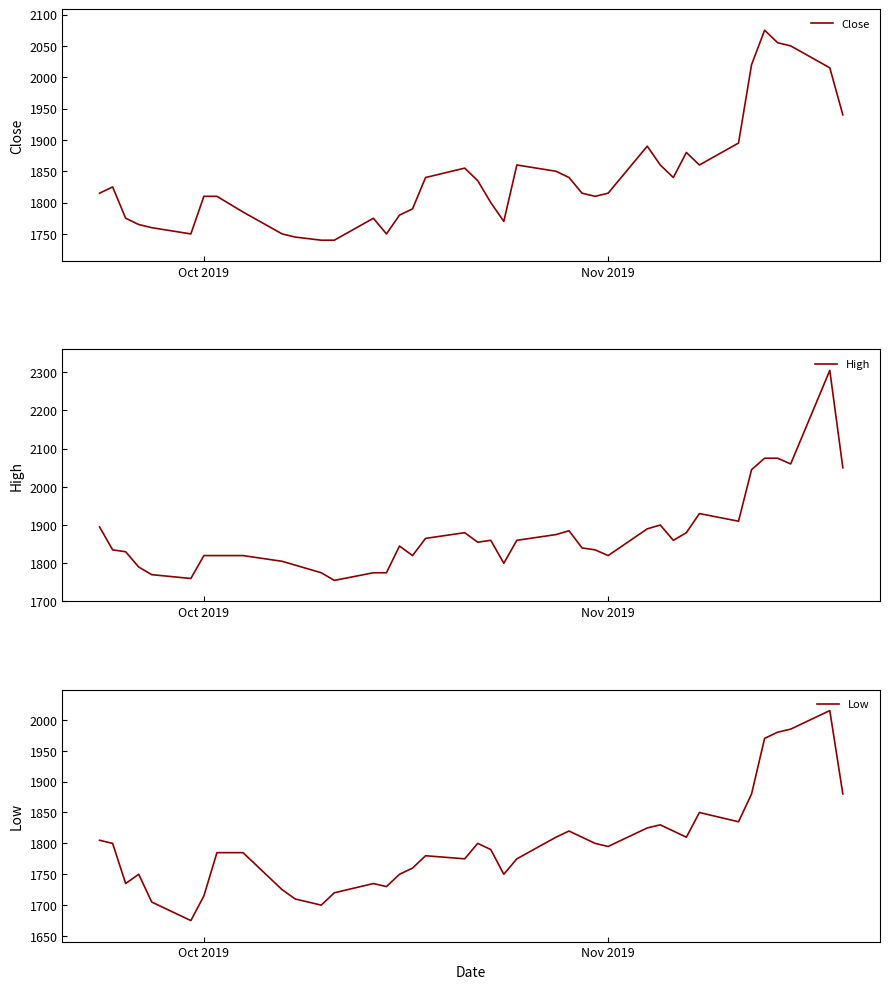

What is the lowest value of the High series?

1755